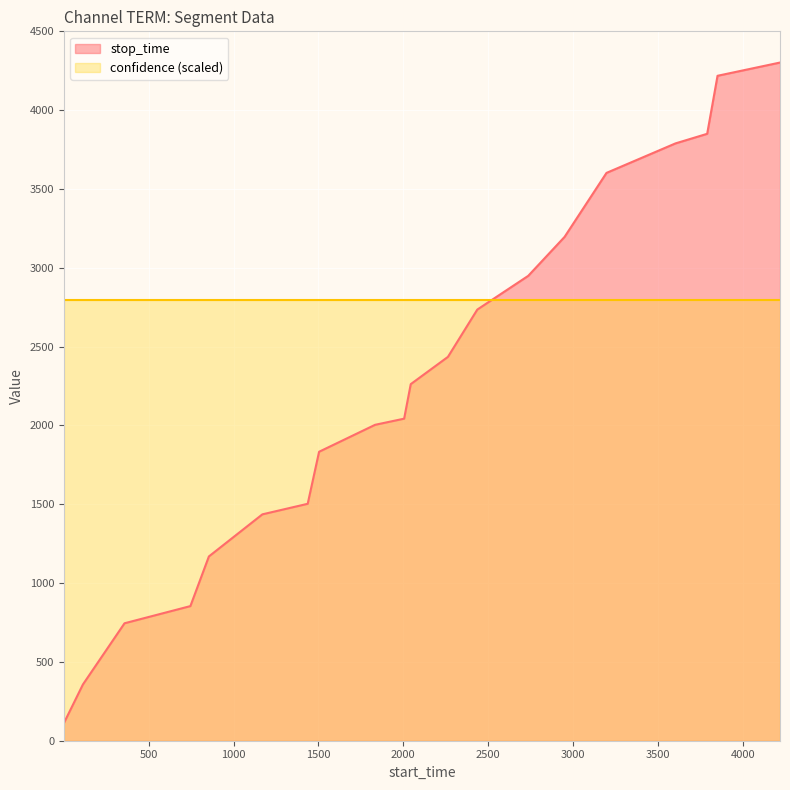

Reading right to left, extract all data points from this chart.

4302	4218	3850	3789	3602	3196	2949	2735	2435	2262	2043	2004	1833	1503	1436	1169	854	745	357	112